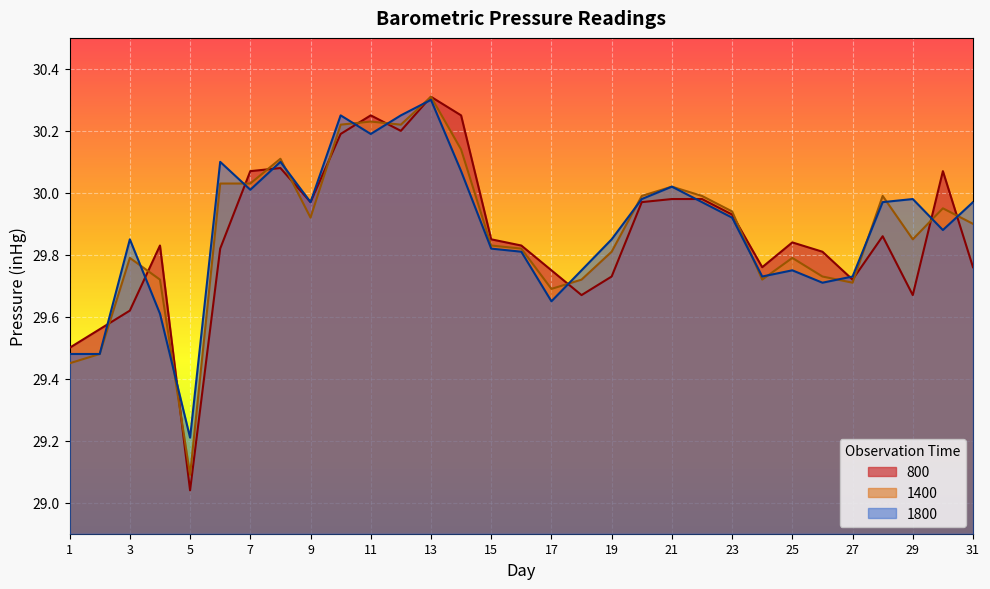

At 15, list the series in order from largest to smallest.

800, 1400, 1800